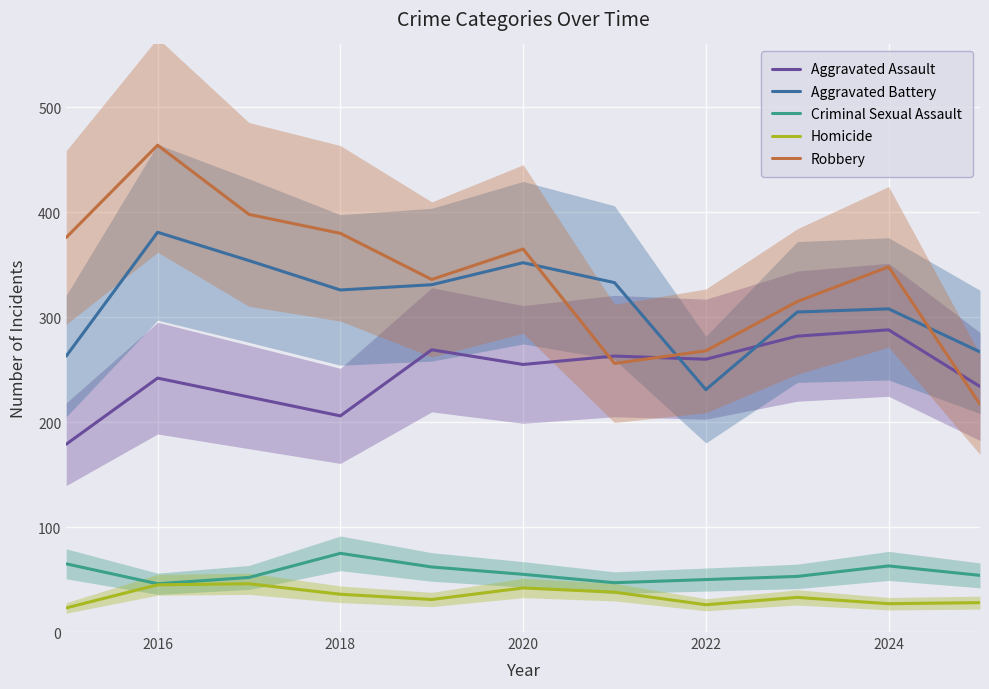

The Homicide series shows 45 at 2016. True or false?

True